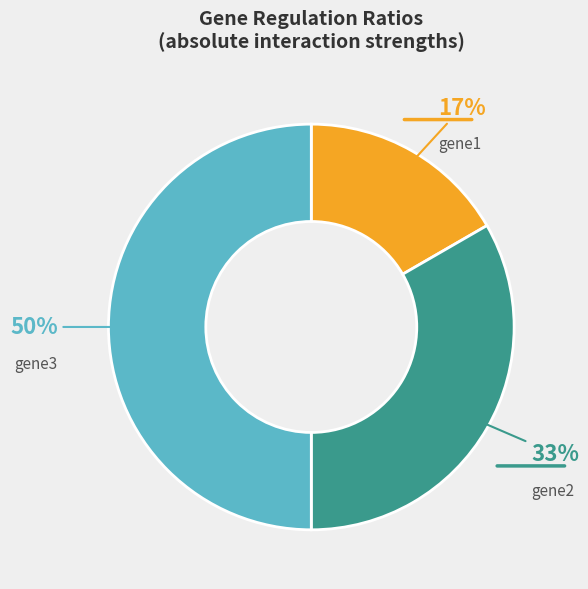

Does gene1 account for over 50% of the chart?

No